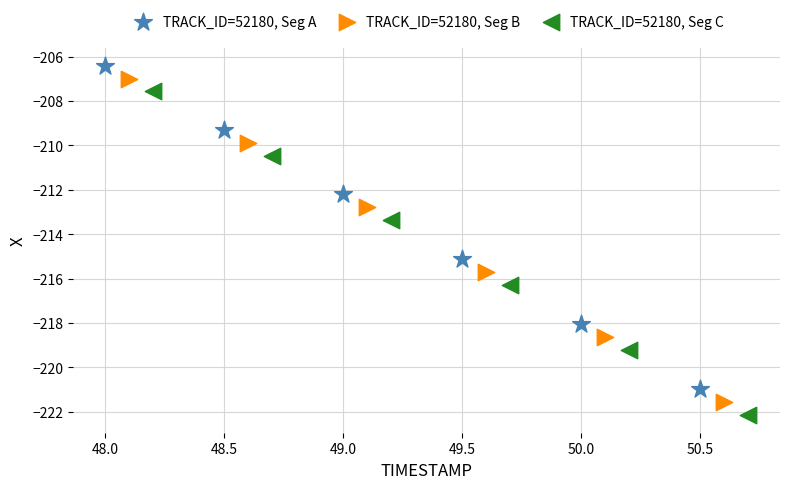

Which series has the widest spread of Y values?

TRACK_ID=52180, Seg C